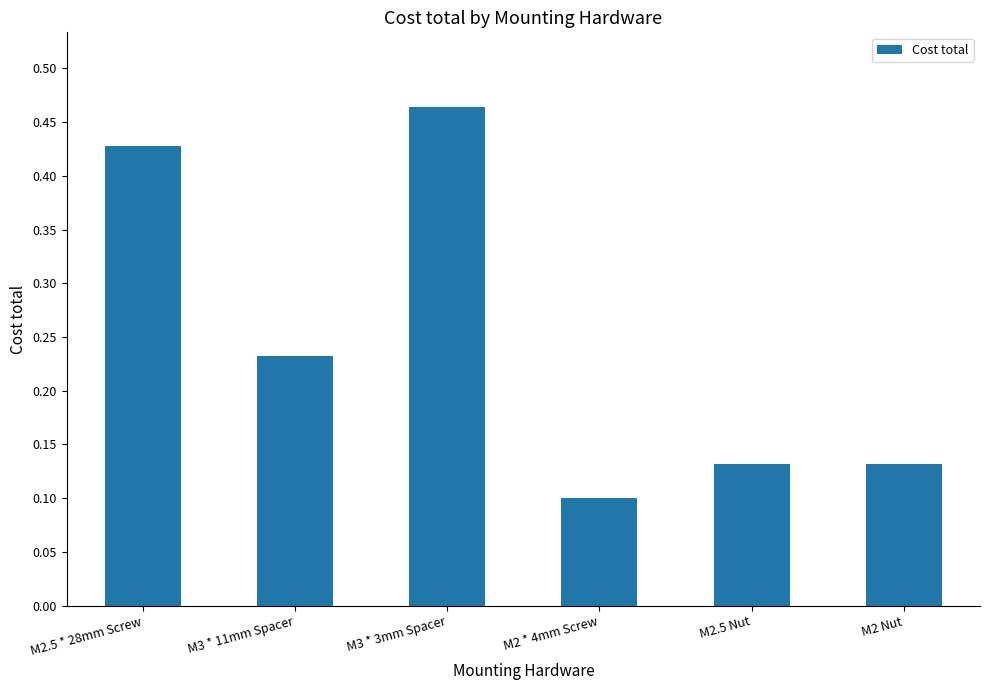

What is the label of the 3rd bar from the left?

M3 * 3mm Spacer